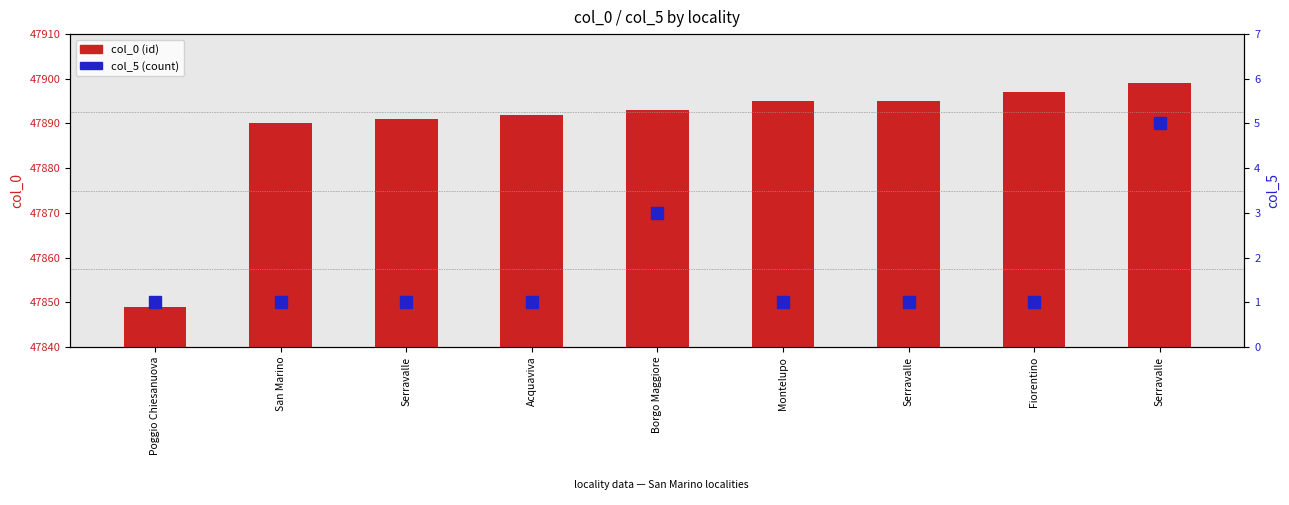

Reading right to left, extract all data points from this chart.

col_0 (id): Serravalle=47899	Fiorentino=47897	Serravalle=47895	Montelupo=47895	Borgo Maggiore=47893	Acquaviva=47892	Serravalle=47891	San Marino=47890	Poggio Chiesanuova=47849
col_5 (count): Serravalle=5	Fiorentino=1	Serravalle=1	Montelupo=1	Borgo Maggiore=3	Acquaviva=1	Serravalle=1	San Marino=1	Poggio Chiesanuova=1